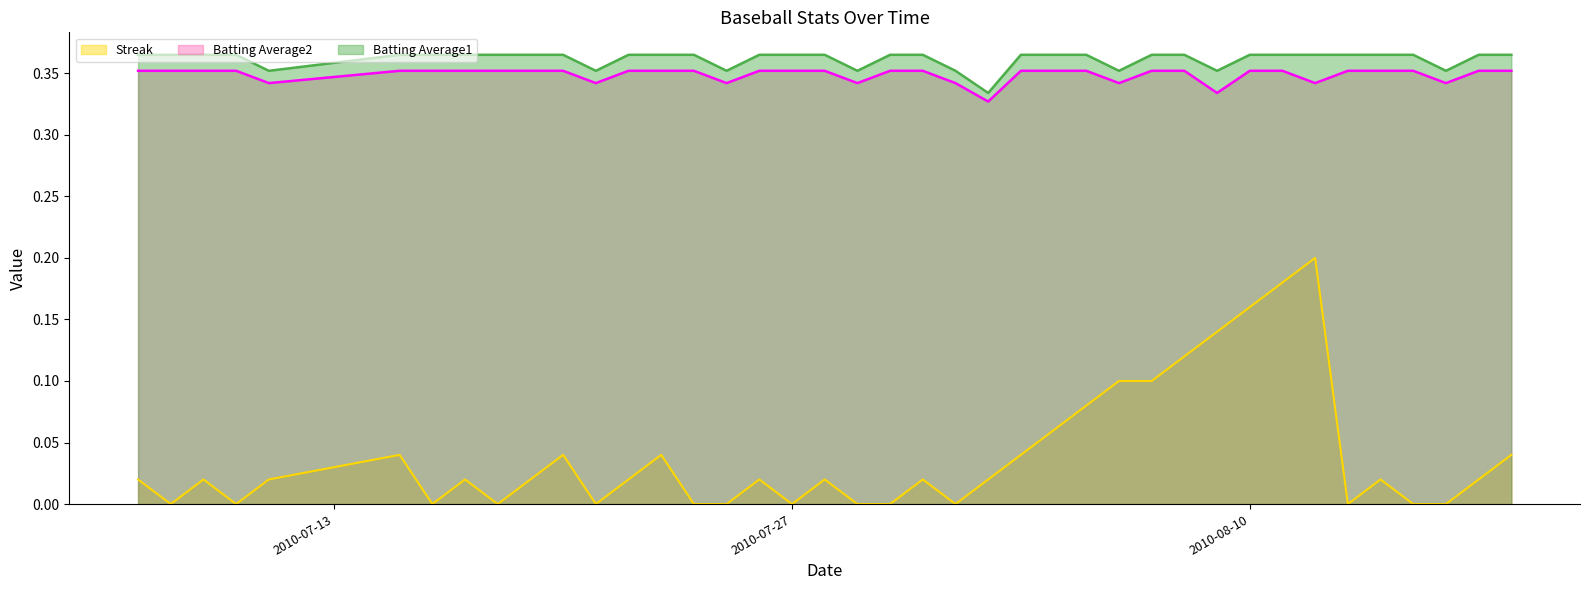

The value of Batting Average1 at 2010-07-20 is 0.4. True or false?

True